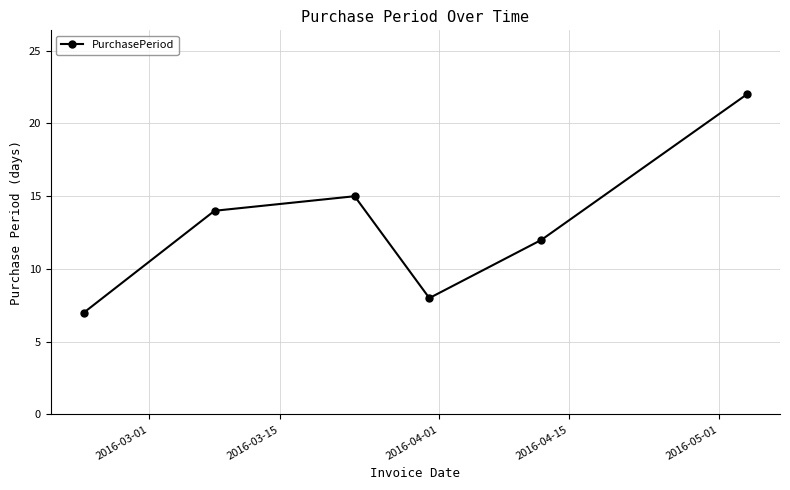

What is the maximum value shown in the chart?

22